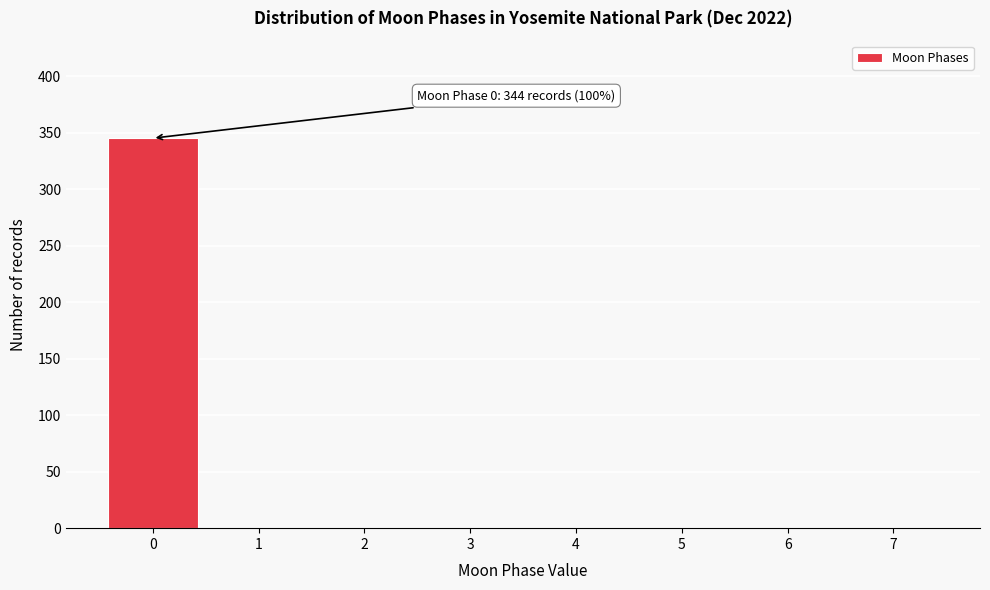

Which range on the x-axis has the tallest bar?

-0.5 to 0.5